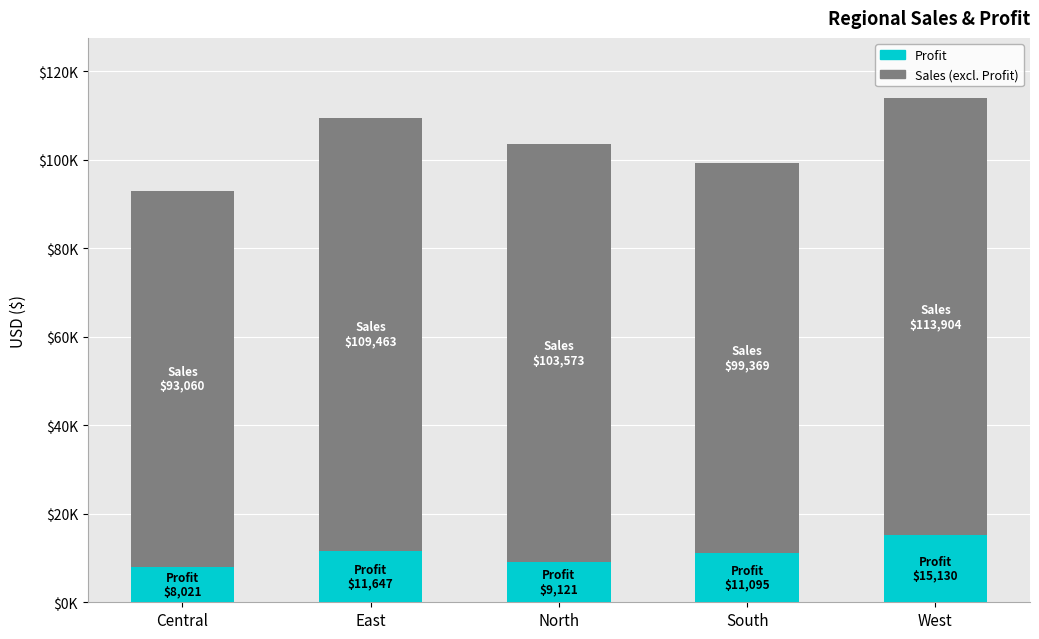

Does the chart contain any negative values?

No